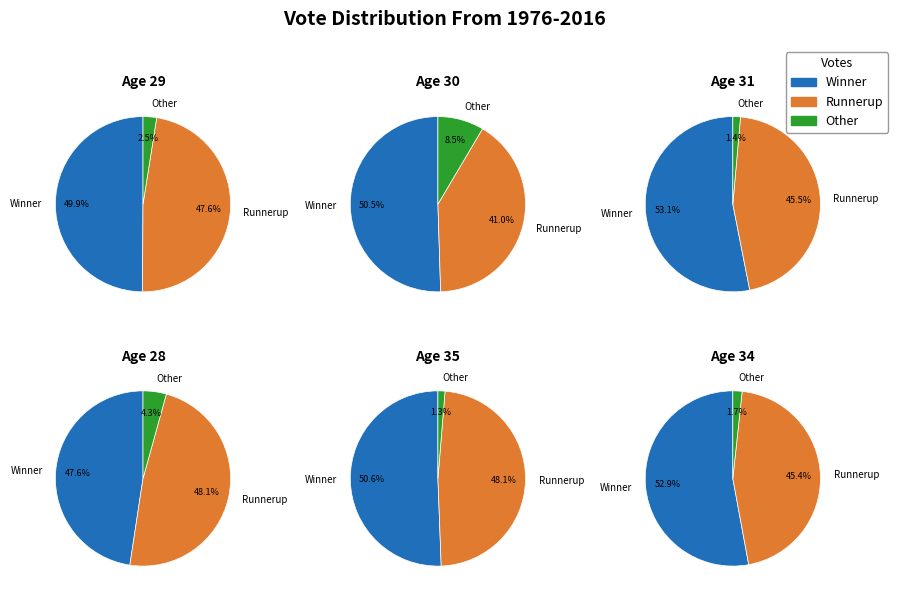

Does any single category account for the majority?

No